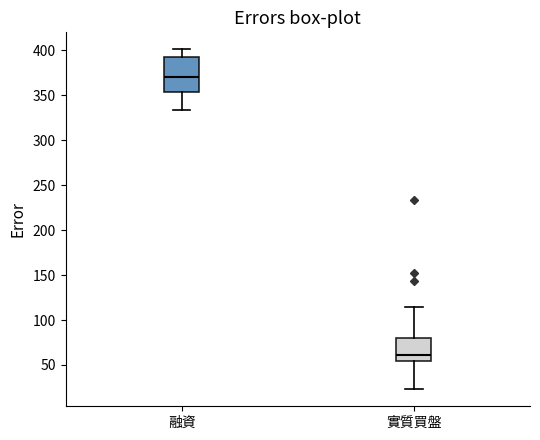

Reading left to right, read every box against the y-axis: the position of its median line, the range the box covers, and the ends of its whiskers. The values are not printed on the chart, so give them approximately, as read against the axis.

融資: median 370, box 355 to 395, whiskers 335 to 400
實質買盤: median 60, box 55 to 80, whiskers 25 to 115